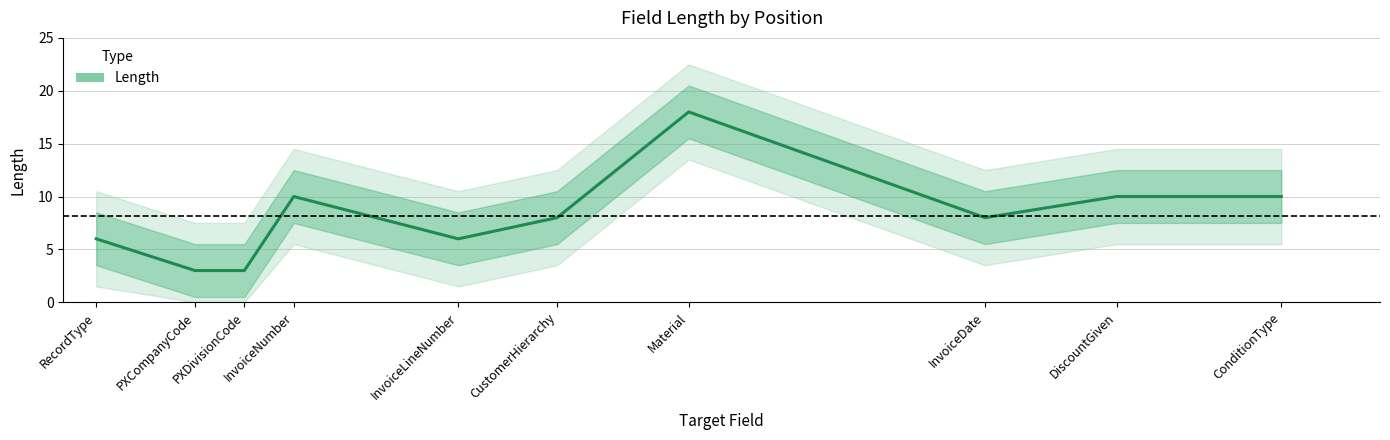

How many categories are shown in the chart?

10